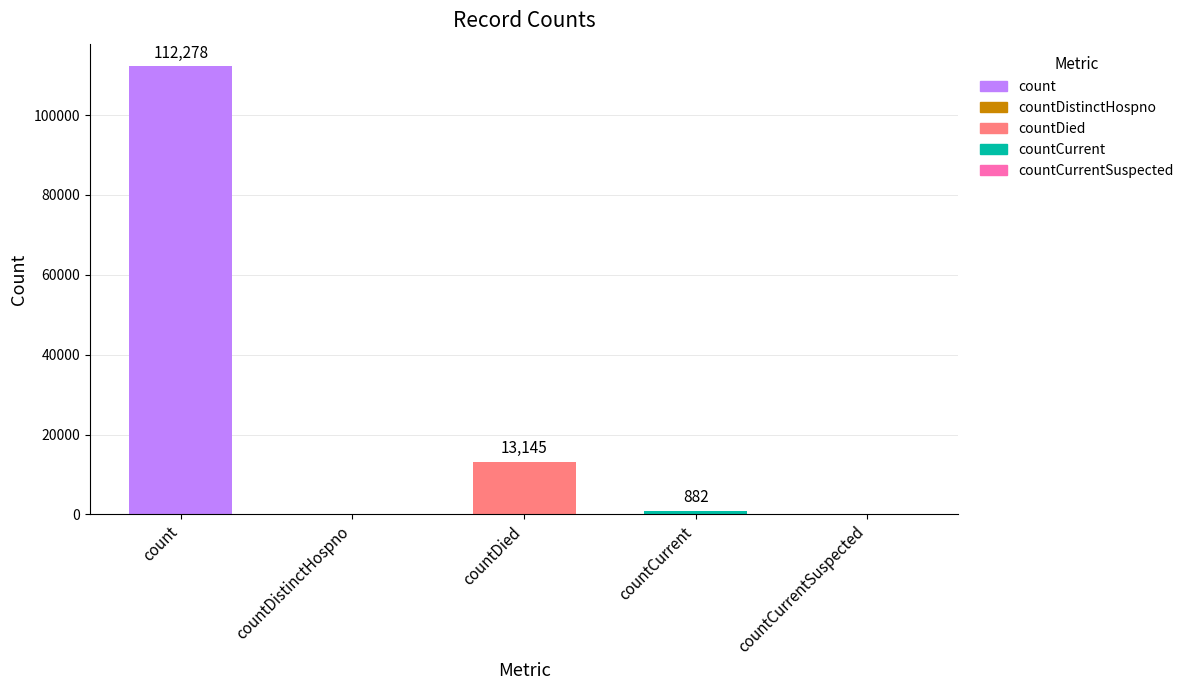

What is the difference between the maximum and minimum values?

112278